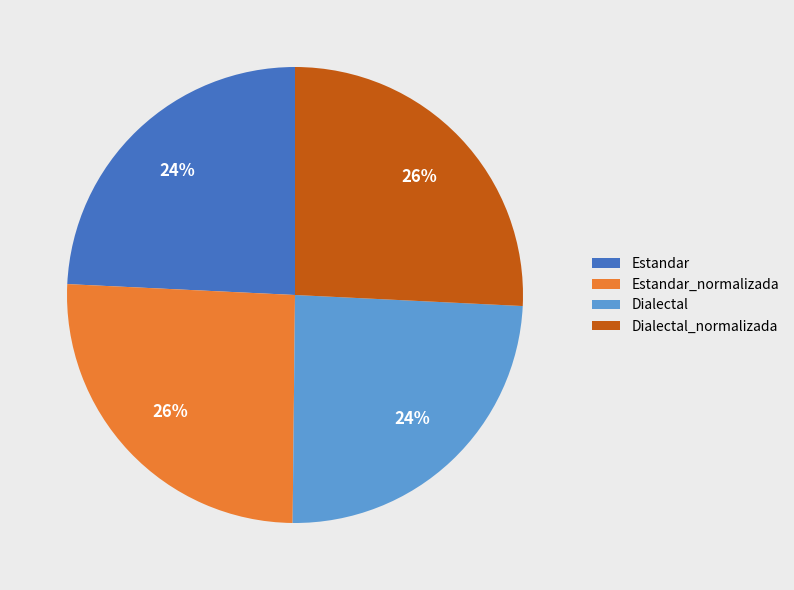

Approximately how many times larger is the value at Dialectal_normalizada compared to Estandar_normalizada?

1.0